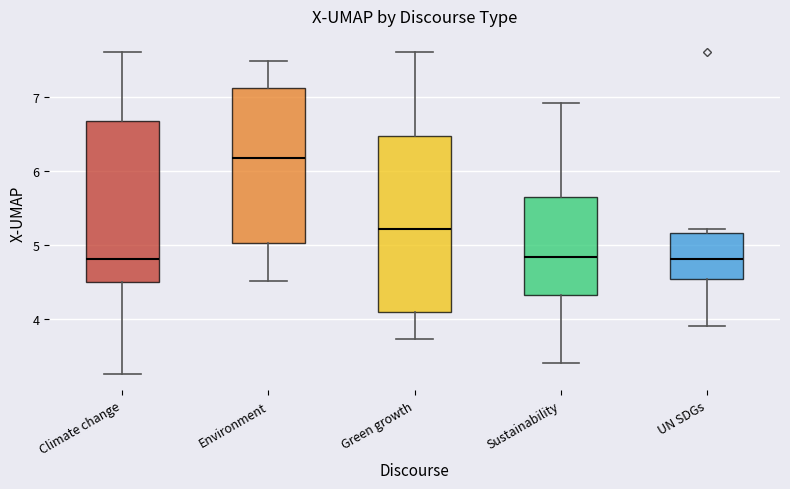

Reading left to right, read every box against the y-axis: the position of its median line, the range the box covers, and the ends of its whiskers. The values are not printed on the chart, so give them approximately, as read against the axis.

Climate change: median 4.8, box 4.5 to 6.7, whiskers 3.3 to 7.6
Environment: median 6.2, box 5.0 to 7.1, whiskers 4.5 to 7.5
Green growth: median 5.2, box 4.1 to 6.5, whiskers 3.7 to 7.6
Sustainability: median 4.8, box 4.3 to 5.7, whiskers 3.4 to 6.9
UN SDGs: median 4.8, box 4.5 to 5.2, whiskers 3.9 to 5.2 (just above the box's upper edge)